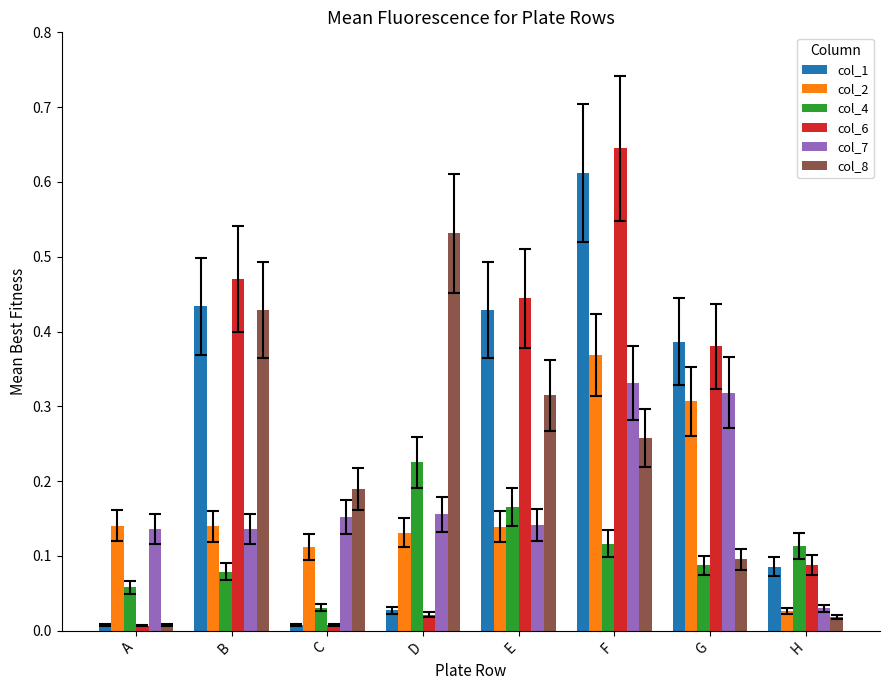

Are the bars horizontal?

No